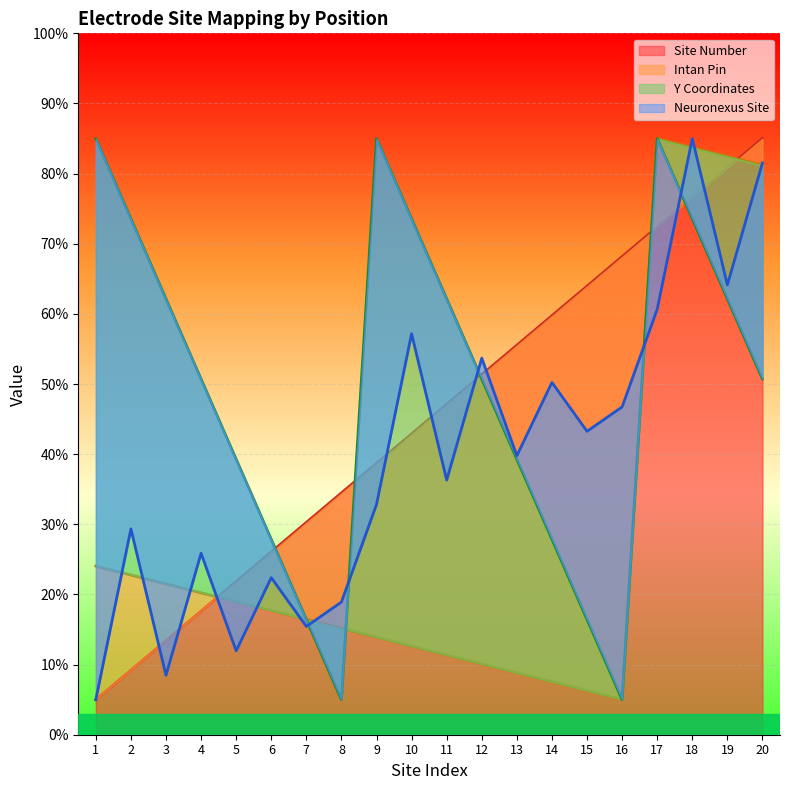

Reading right to left, transcribe all the data shown in this chart.

Site Number: 85.0	80.8	76.6	72.4	68.2	63.9	59.7	55.5	51.3	47.1	42.9	38.7	34.5	30.3	26.1	21.8	17.6	13.4	9.2	5.0
Intan Pin: 81.2	82.5	83.7	85.0	5.0	6.3	7.5	8.8	10.1	11.3	12.6	13.9	15.2	16.4	17.7	19.0	20.2	21.5	22.8	24.0
Y Coordinates: 50.7	62.1	73.6	85.0	5.0	16.4	27.9	39.3	50.7	62.1	73.6	85.0	5.0	16.4	27.9	39.3	50.7	62.1	73.6	85.0
Neuronexus Site: 81.5	64.1	85.0	60.7	46.7	43.3	50.2	39.8	53.7	36.3	57.2	32.8	18.9	15.4	22.4	12.0	25.9	8.5	29.3	5.0